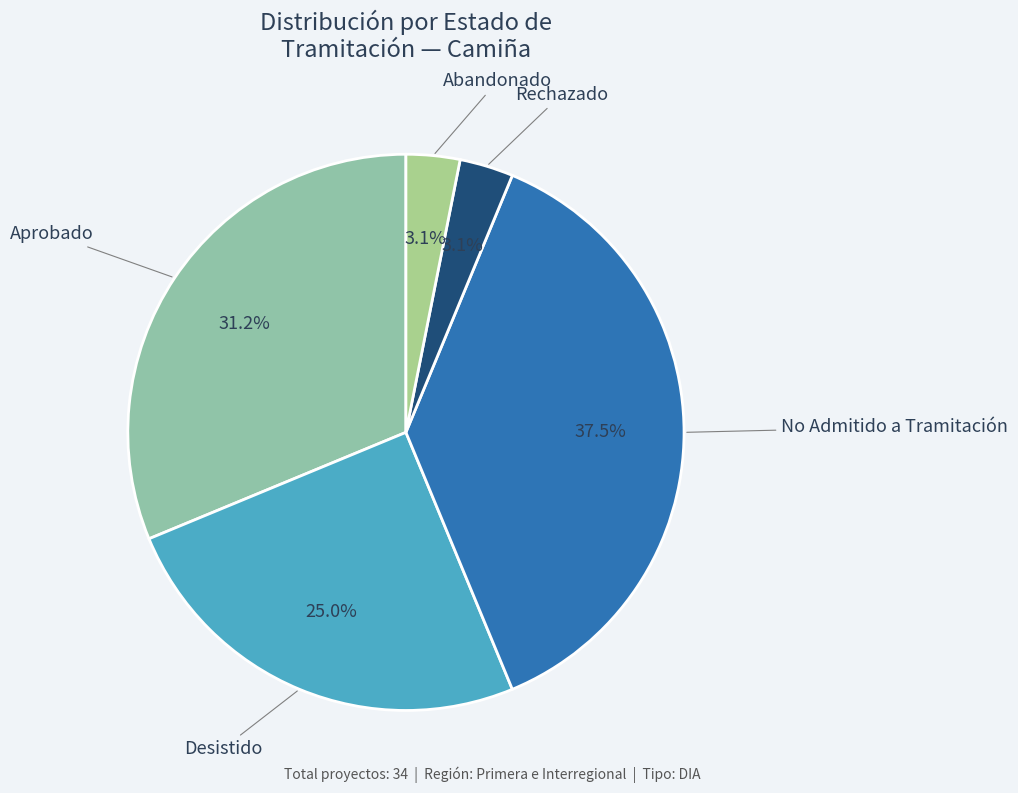

Combined, what portion of the pie is Rechazado and No Admitido a Tramitación?

40.6%